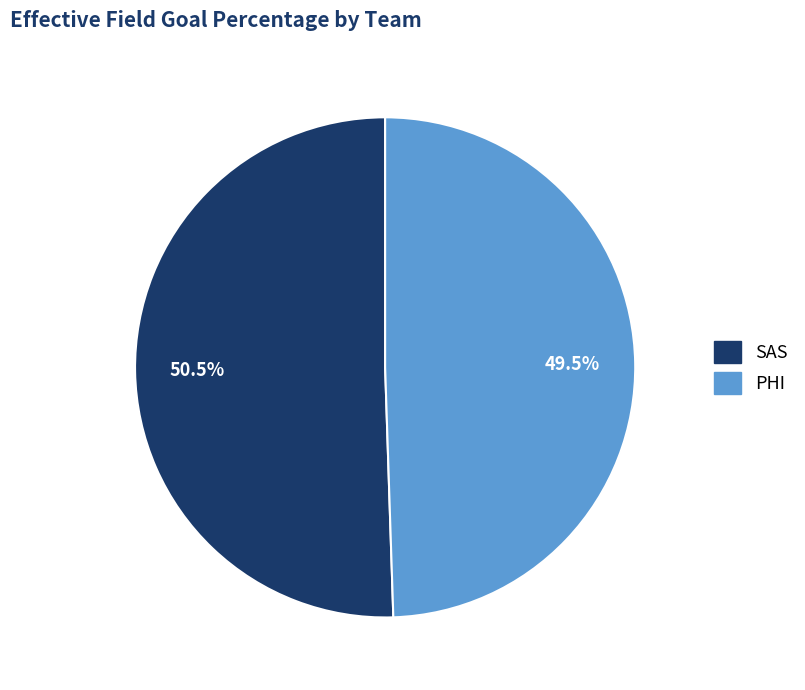

To the nearest percent, what is the difference between the largest and smallest slice percentages?

1%